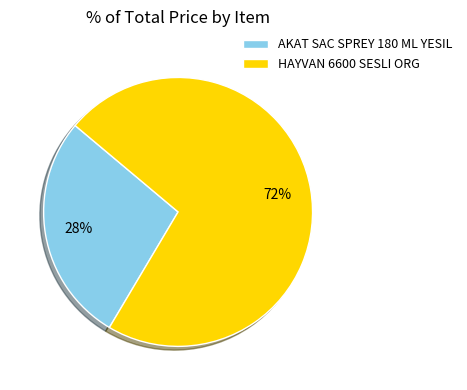

Is it true that HAYVAN 6600 SESLI ORG is 72% of the pie?

True